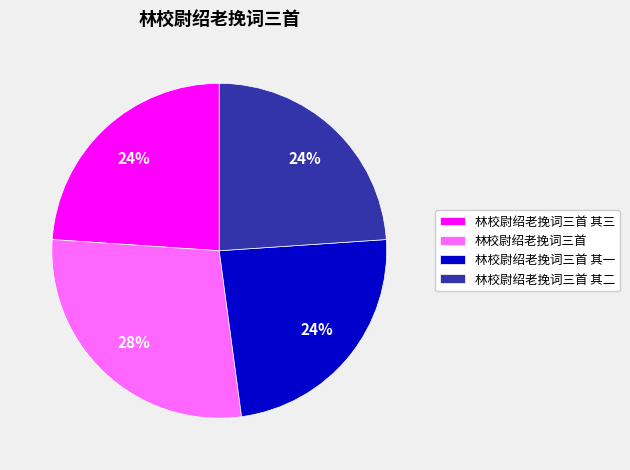

Is the sum of 林校尉绍老挽词三首 其三 and 林校尉绍老挽词三首 其二 greater than half?

No